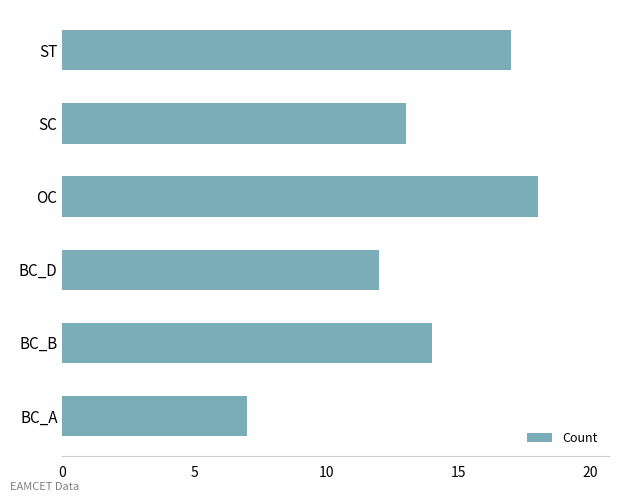

Which label corresponds to the largest value in the chart?

OC